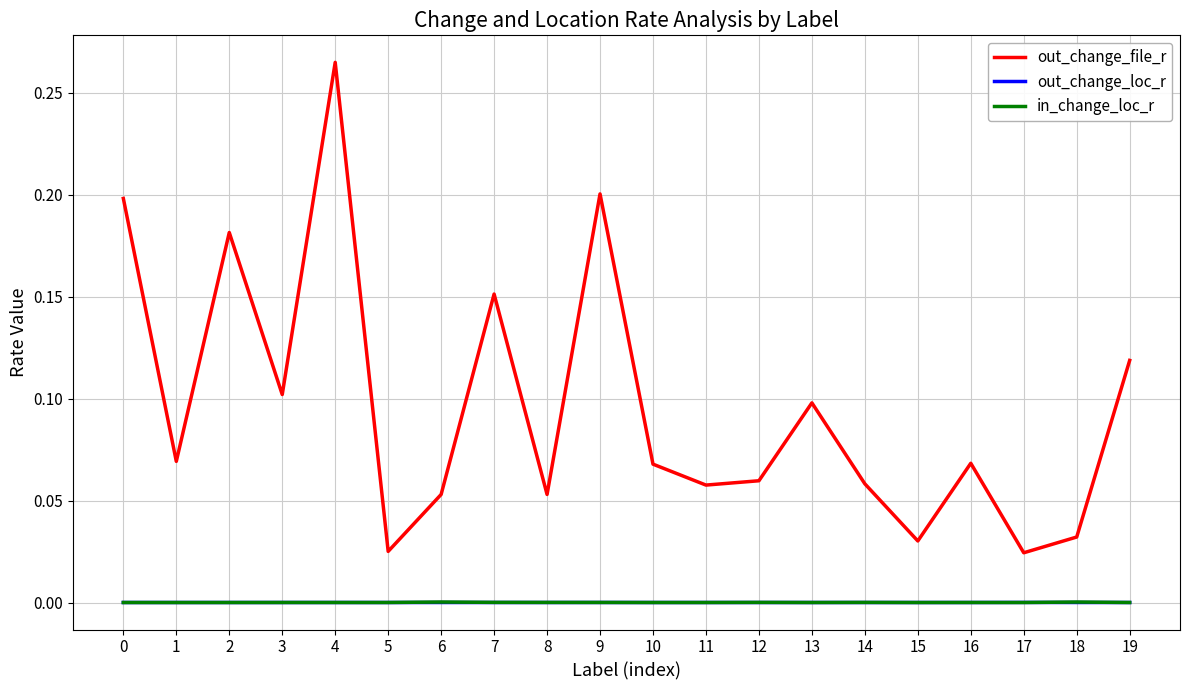

Which series changed the most between 3 and 10?

out_change_file_r